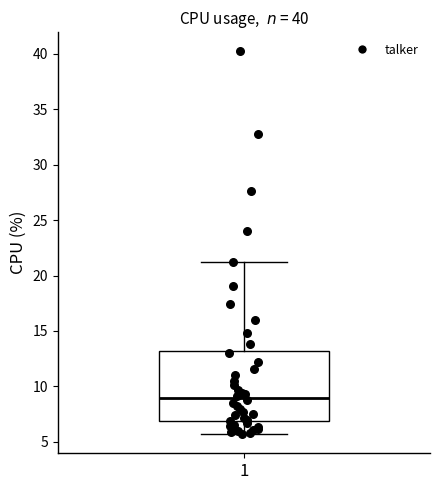

Where does the upper whisker of the box at x = 1 end on the y-axis? The values are not printed on the chart, so give them approximately, as read against the axis.

21.0